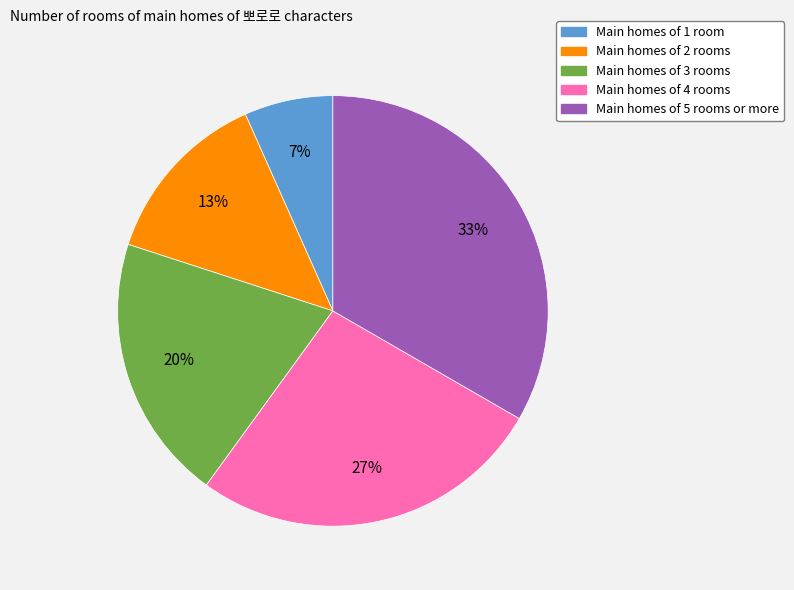

To the nearest percent, what is the average slice percentage?

20%